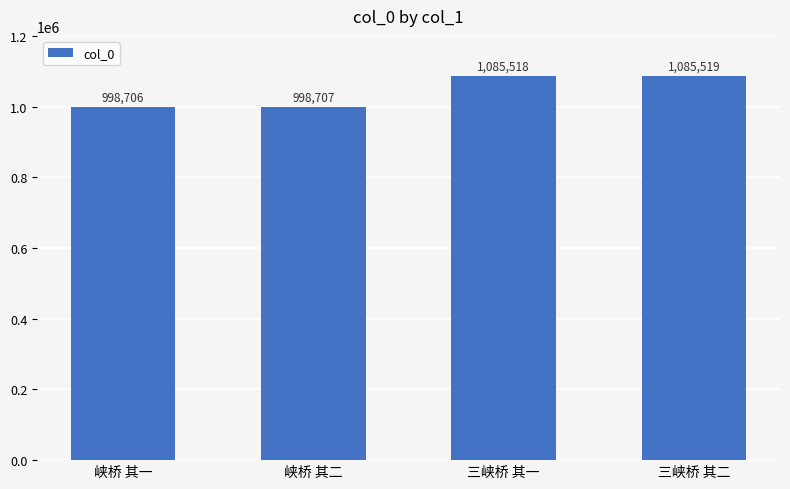

Does the chart contain any negative values?

No